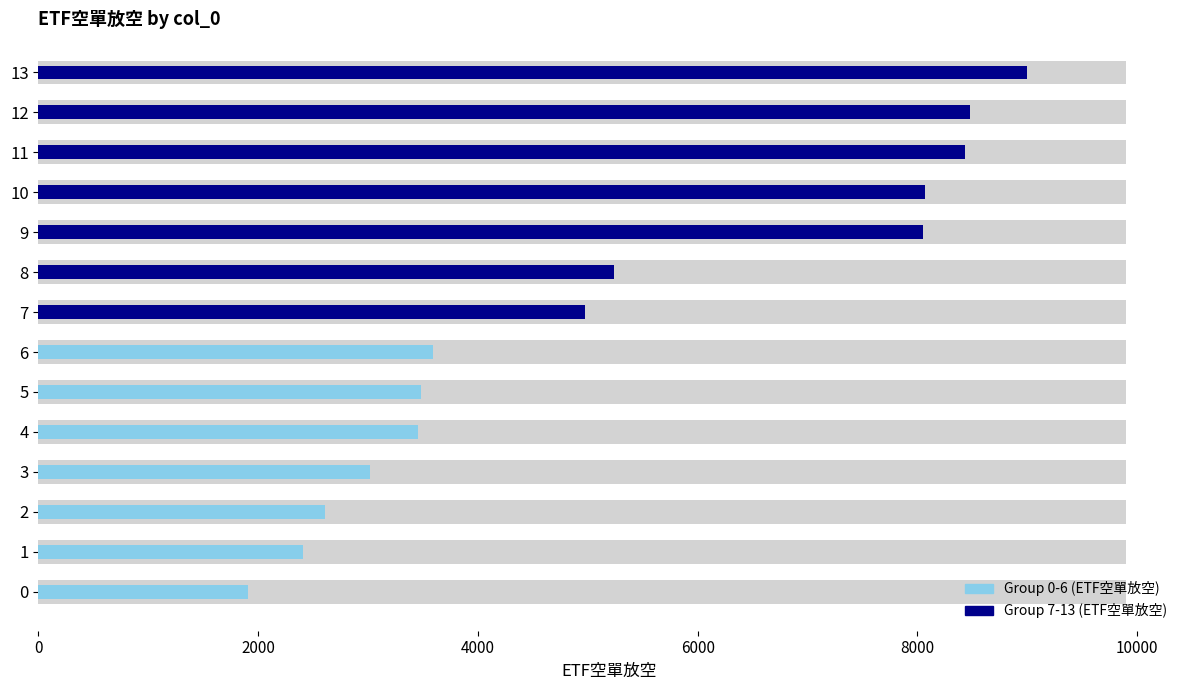

Are the bars grouped side by side (vs. stacked)?

Yes